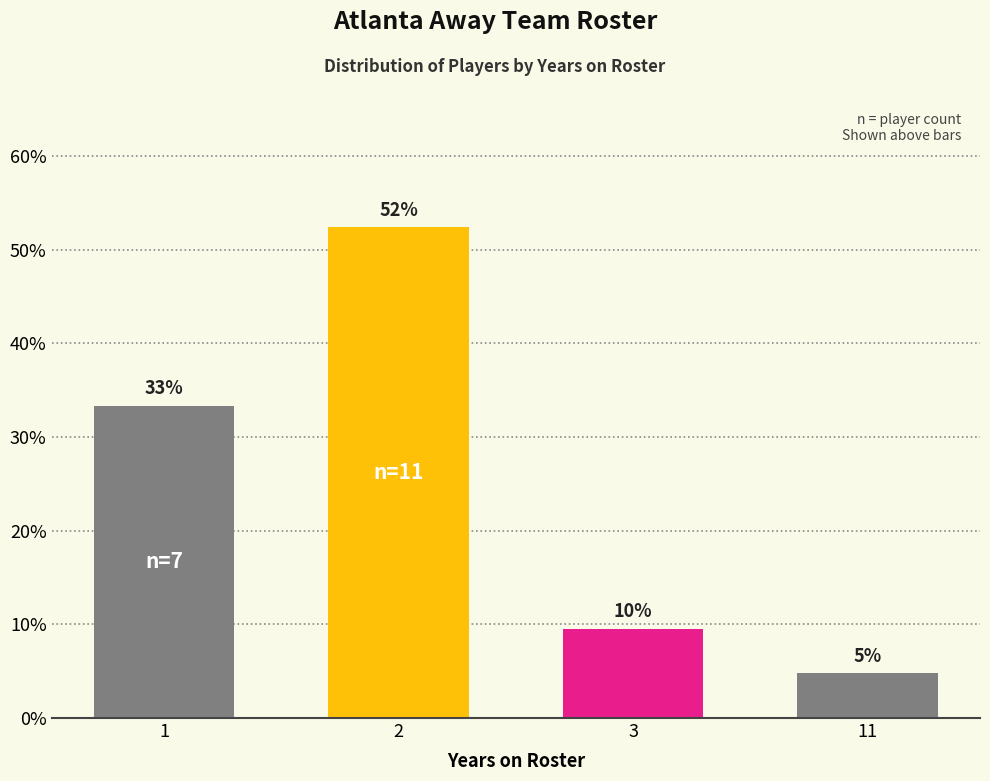

Are the bars horizontal?

No